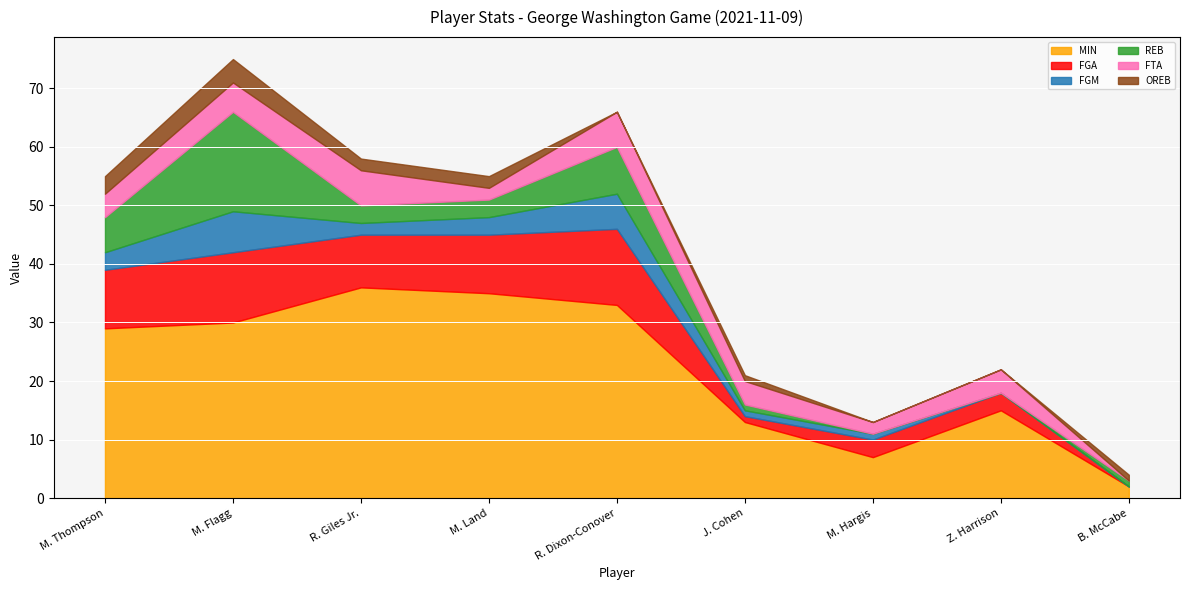

How many values in FGA are above zero?

8